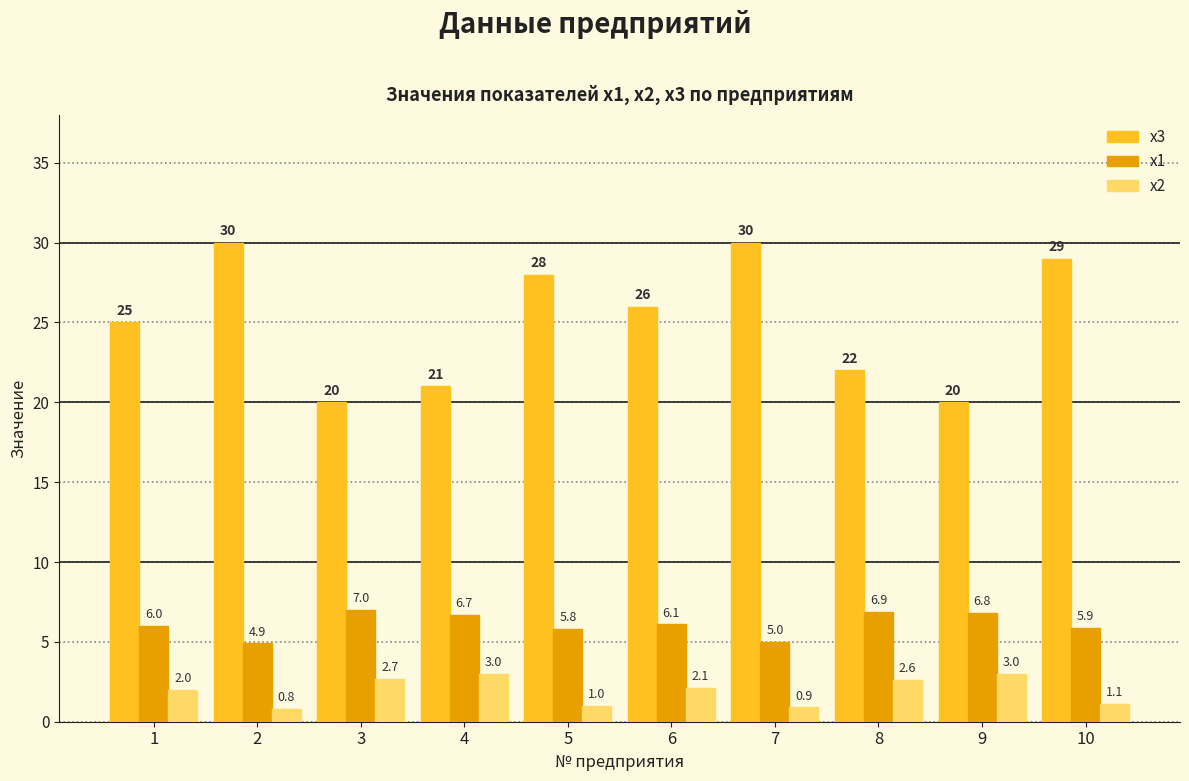

At which category is the sum across all series the highest?

10